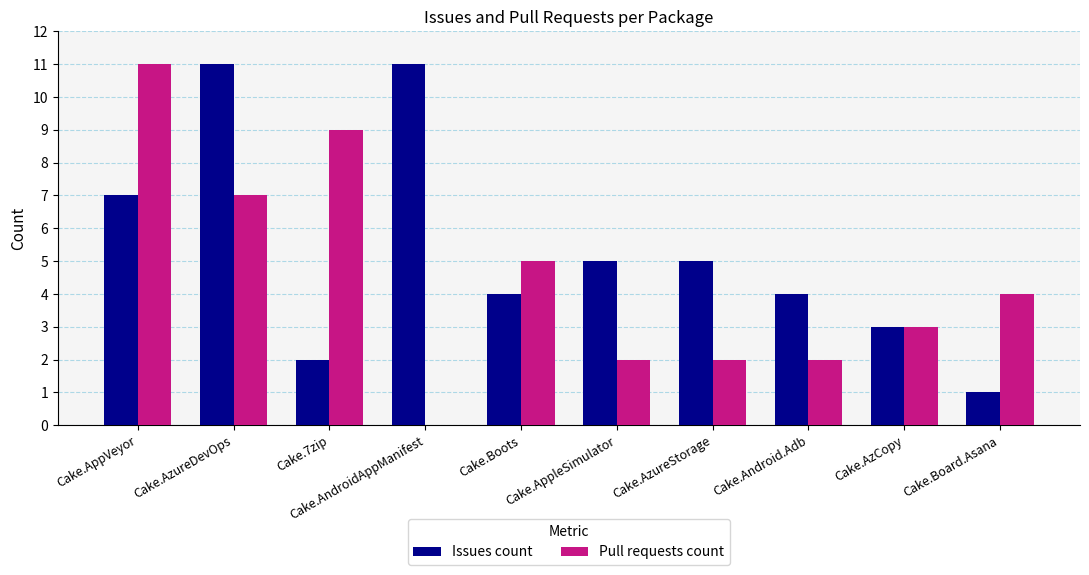

What is the total value across all series at Cake.Board.Asana?

5